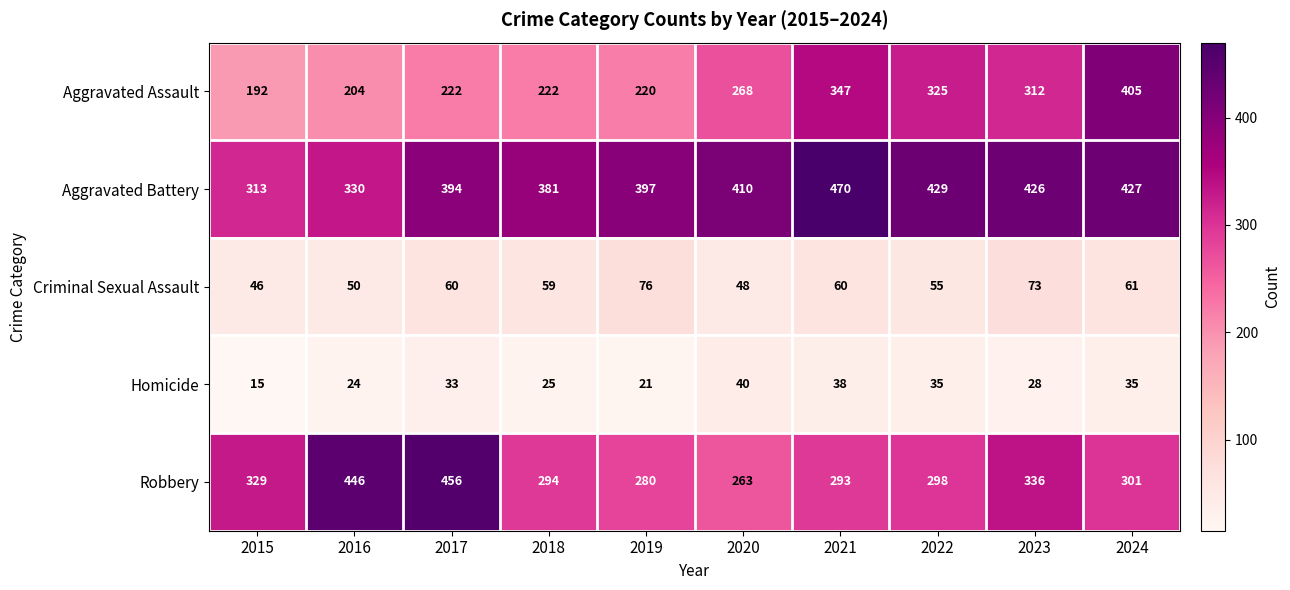

Which series has the largest total across all categories?

Aggravated Battery